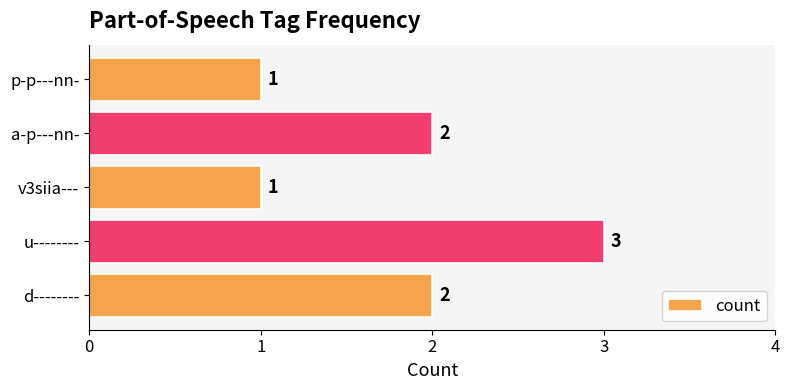

What is the average value?

2